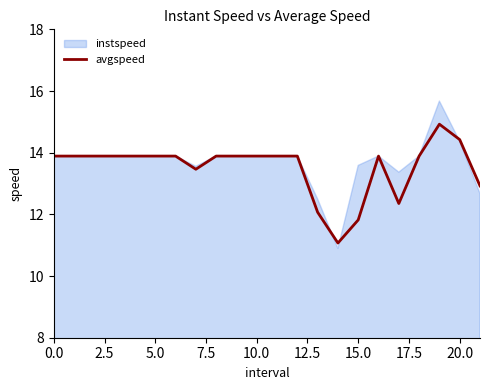

True or false: there are more than 2 points higher than both neighbors.

False